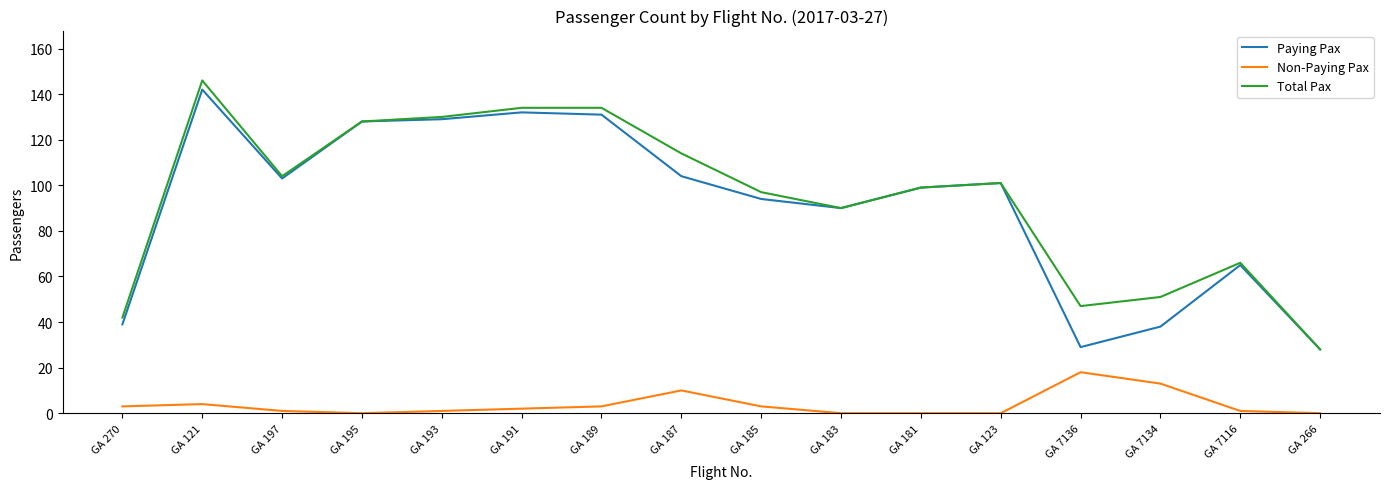

Which series has the largest total across all categories?

Total Pax